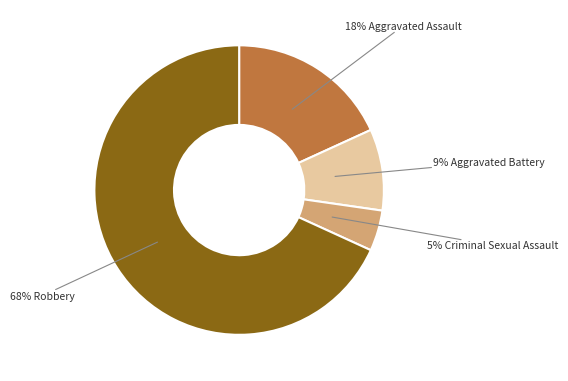

Does any single category account for the majority?

Yes